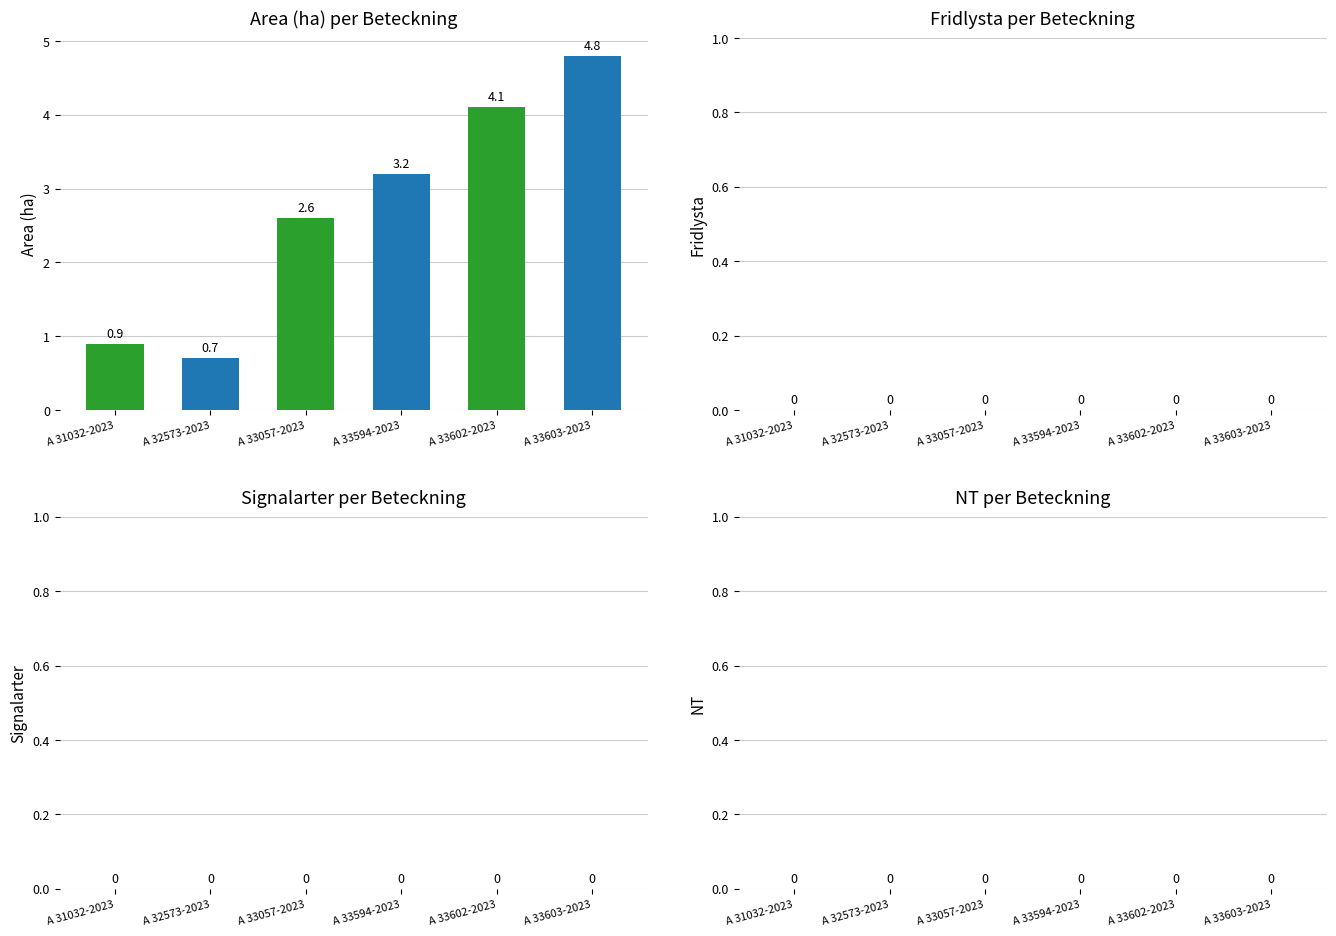

List the labels in order of value, largest first.

A 33603-2023, A 33602-2023, A 33594-2023, A 33057-2023, A 31032-2023, A 32573-2023